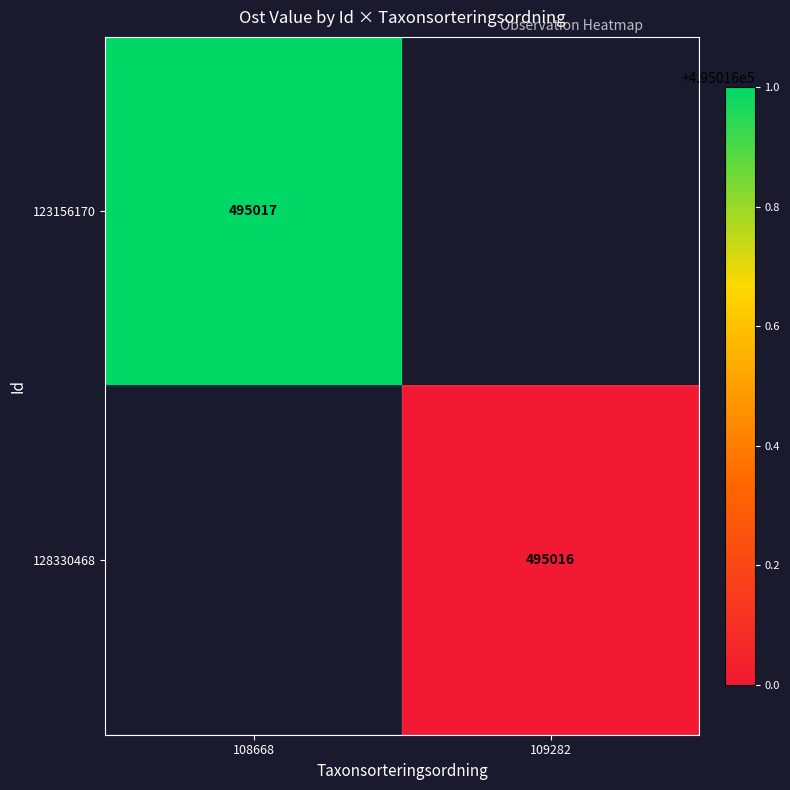

The value of 123156170 at 108668 is 495017. True or false?

True